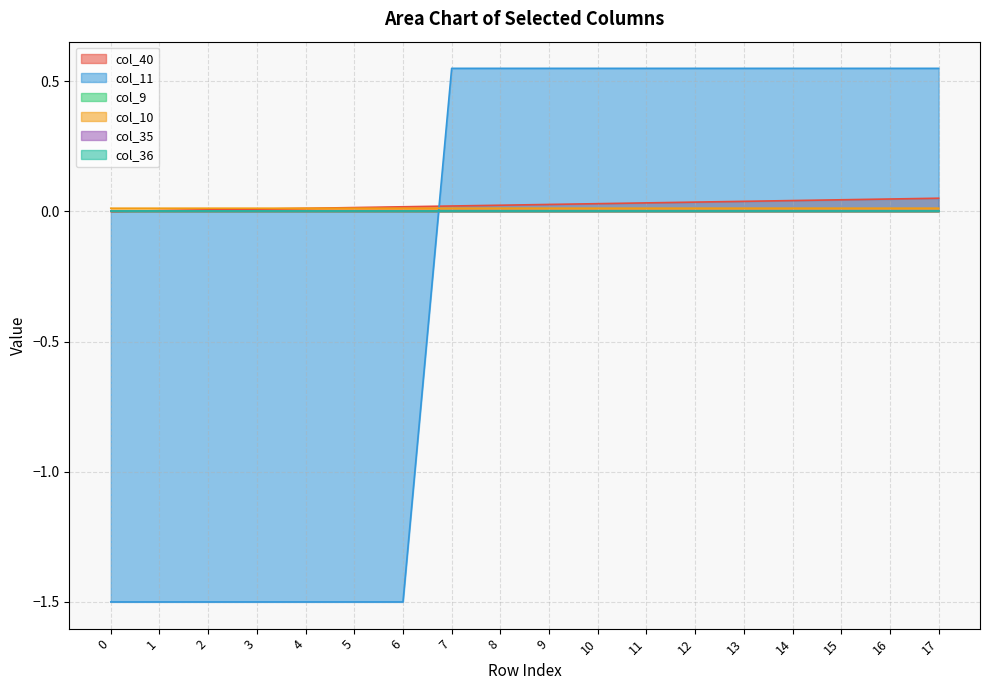

True or false: col_40 has more than 0 points higher than both neighbors.

False